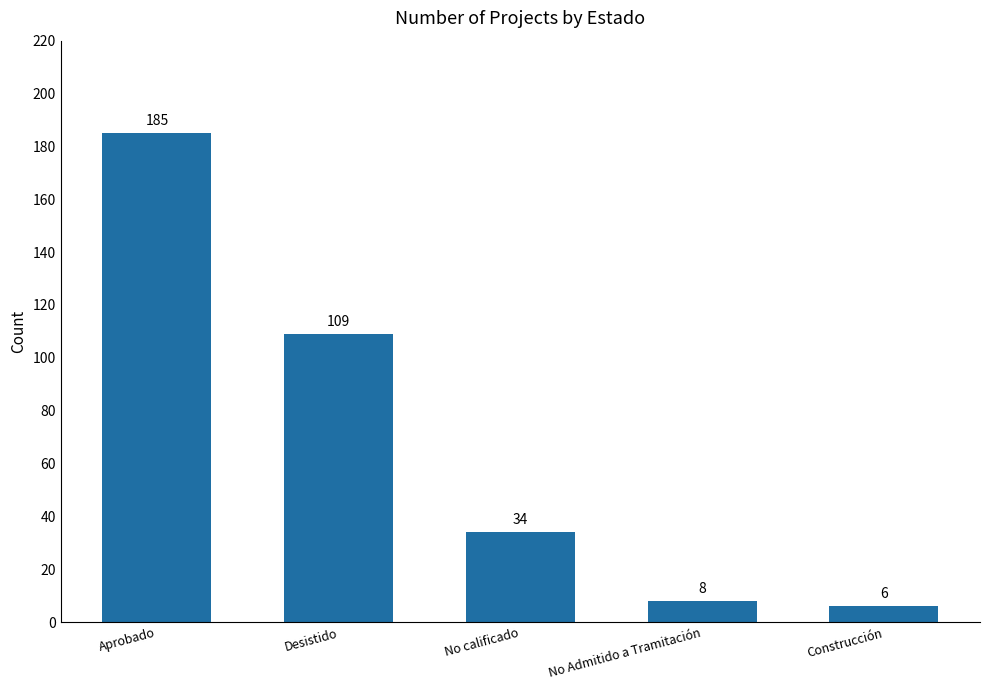

How many categories are shown in the chart?

5